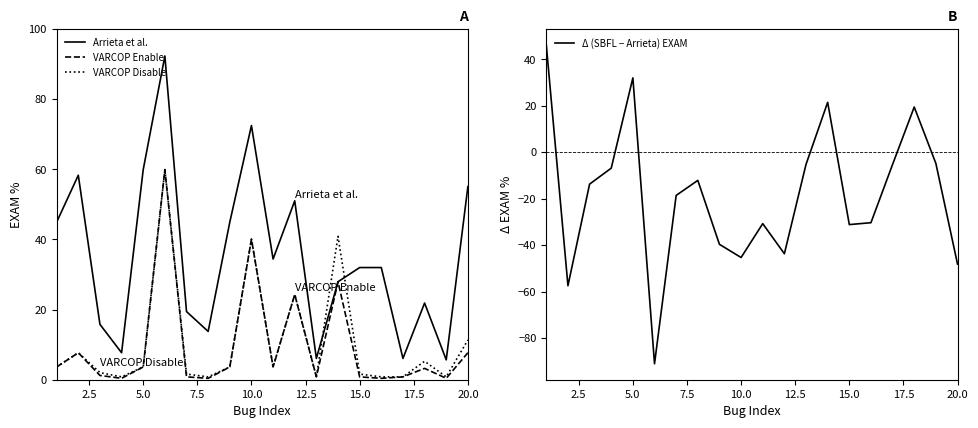

The VARCOP Disable series shows 26.7 at 10.0. True or false?

False